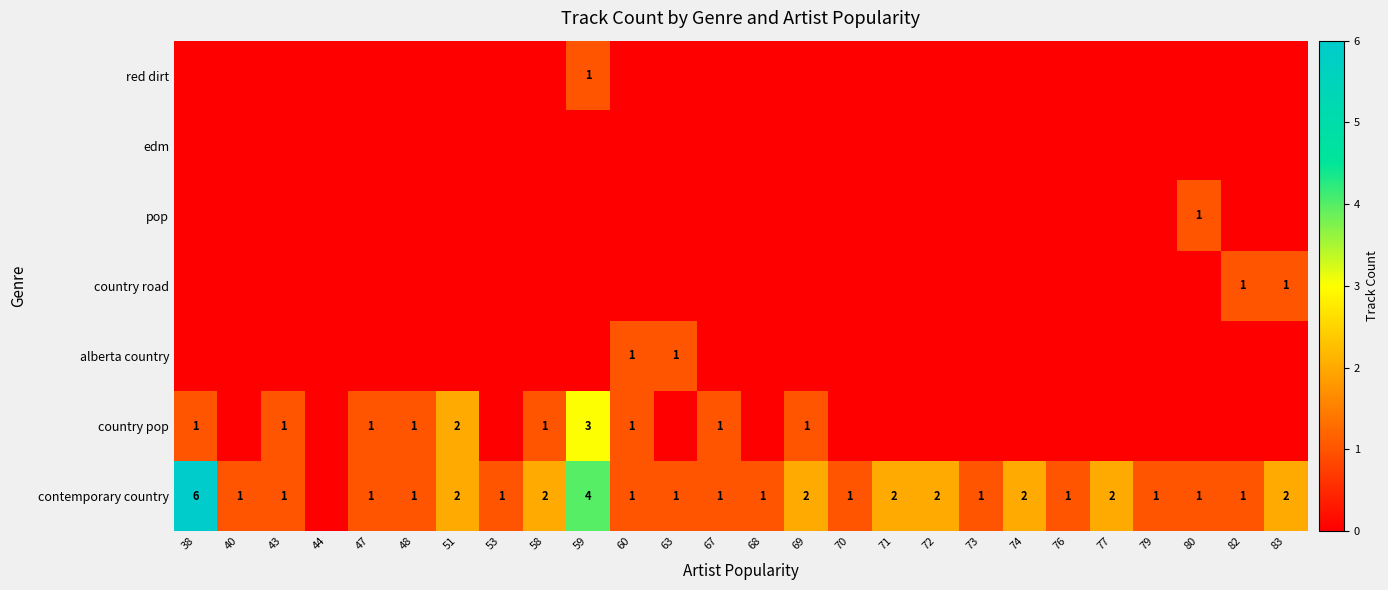

What is the sum of the contemporary country values at 53 and 68?

2